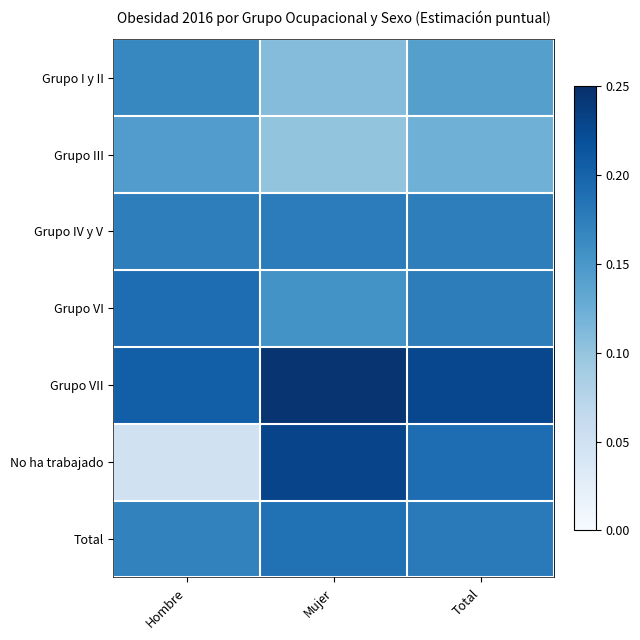

Reading left to right, what are all the values shown in this chart?

Grupo I y II: Hombre=0.2	Mujer=0.1	Total=0.1
Grupo III: Hombre=0.1	Mujer=0.1	Total=0.1
Grupo IV y V: Hombre=0.2	Mujer=0.2	Total=0.2
Grupo VI: Hombre=0.2	Mujer=0.2	Total=0.2
Grupo VII: Hombre=0.2	Mujer=0.2	Total=0.2
No ha trabajado: Hombre=0.0	Mujer=0.2	Total=0.2
Total: Hombre=0.2	Mujer=0.2	Total=0.2